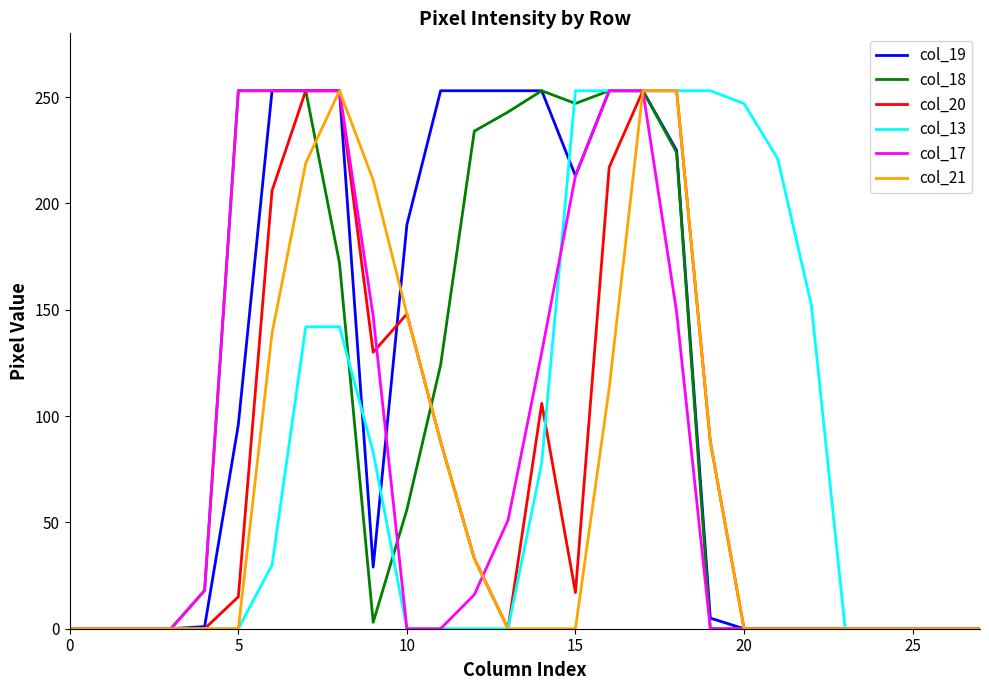

What is the greatest value displayed?

253